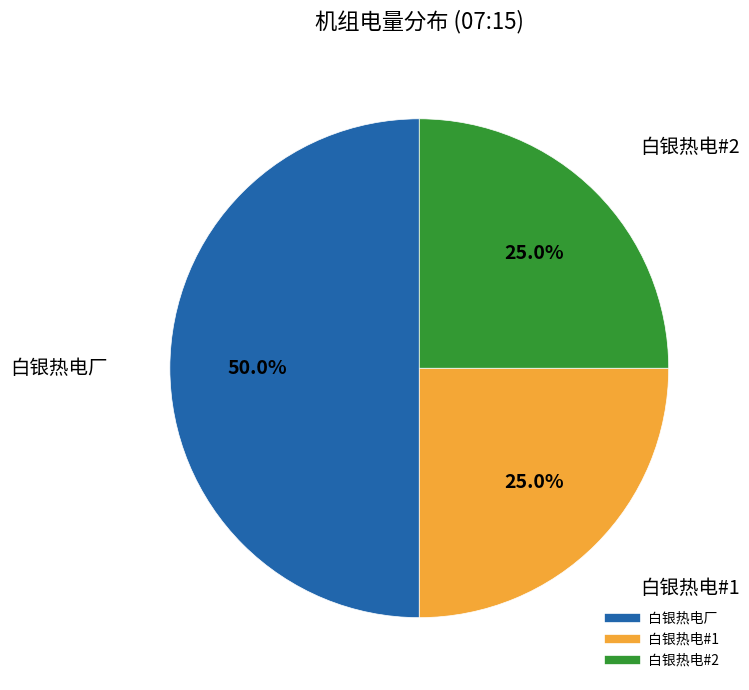

What is the largest slice in the pie chart?

白银热电厂